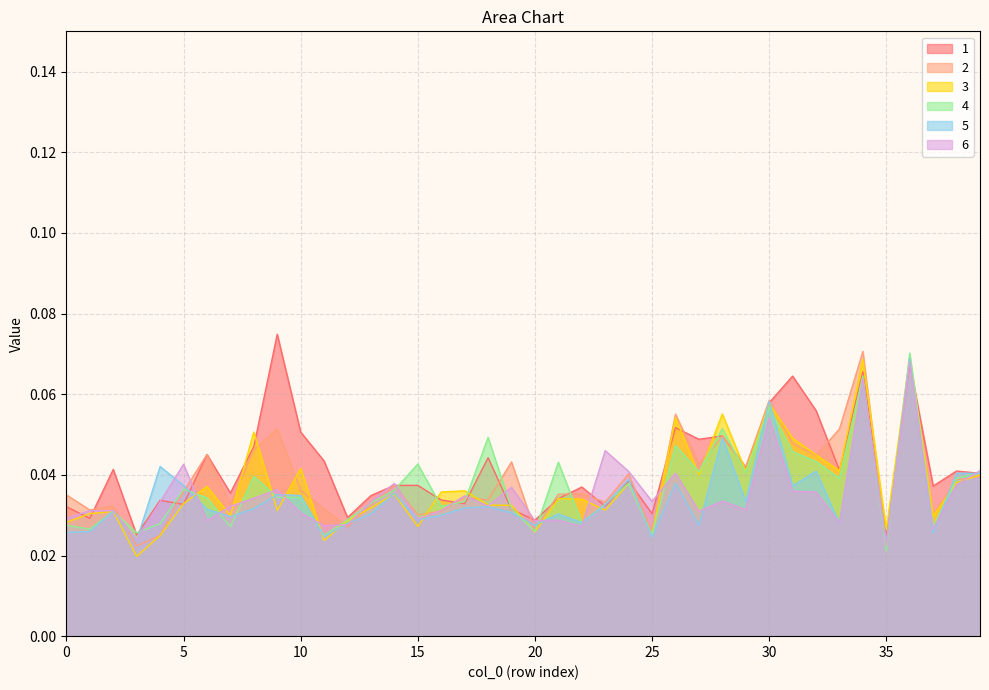

The value of 5 at 21 is 0.1. True or false?

False